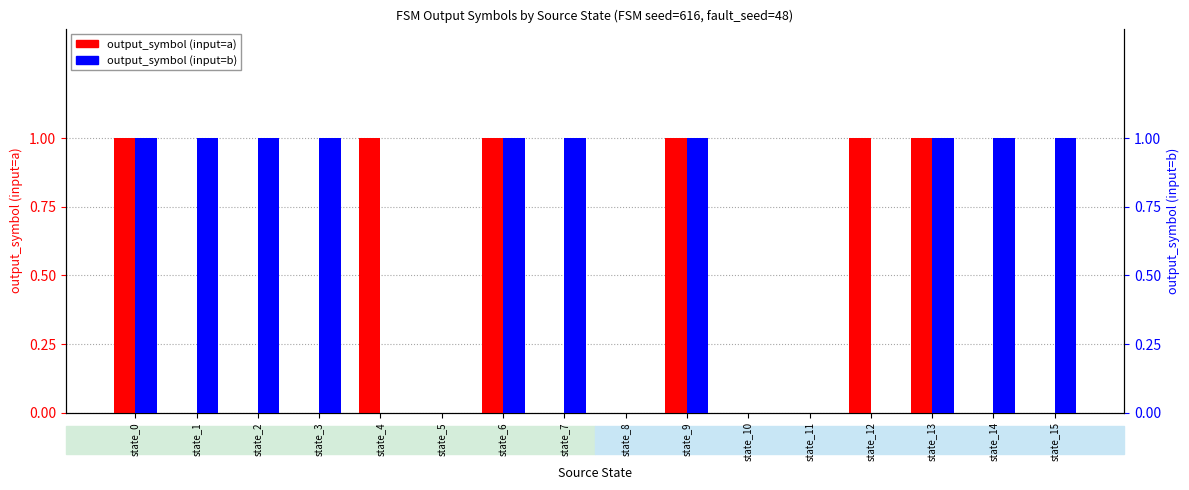

Which category has the lowest value in the output_symbol (input=b) series?

state_4